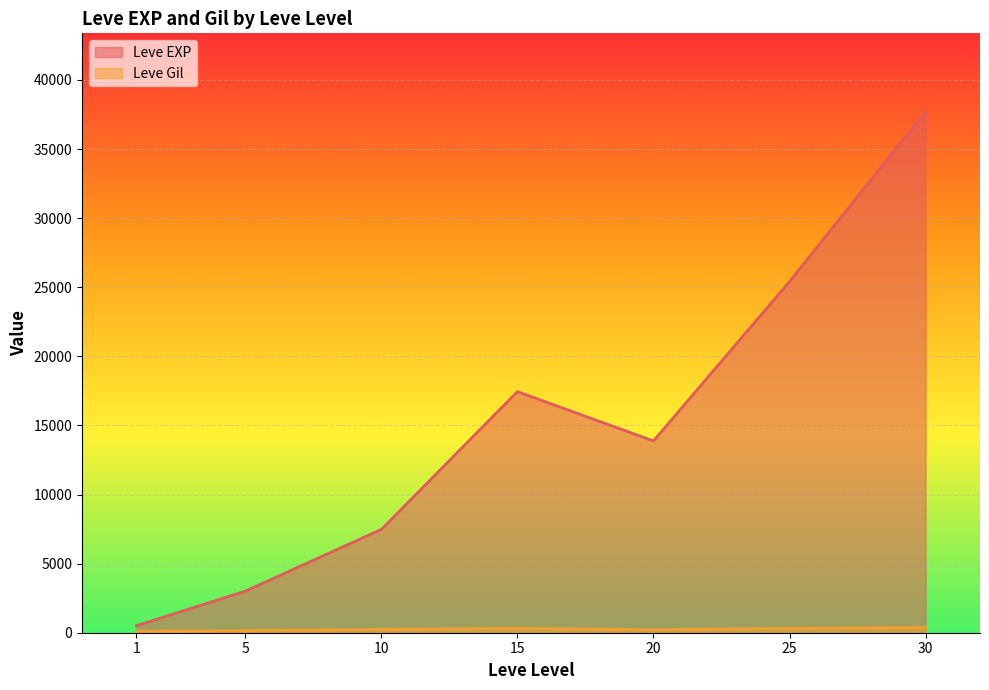

Where is the first local maximum for Leve EXP?

15